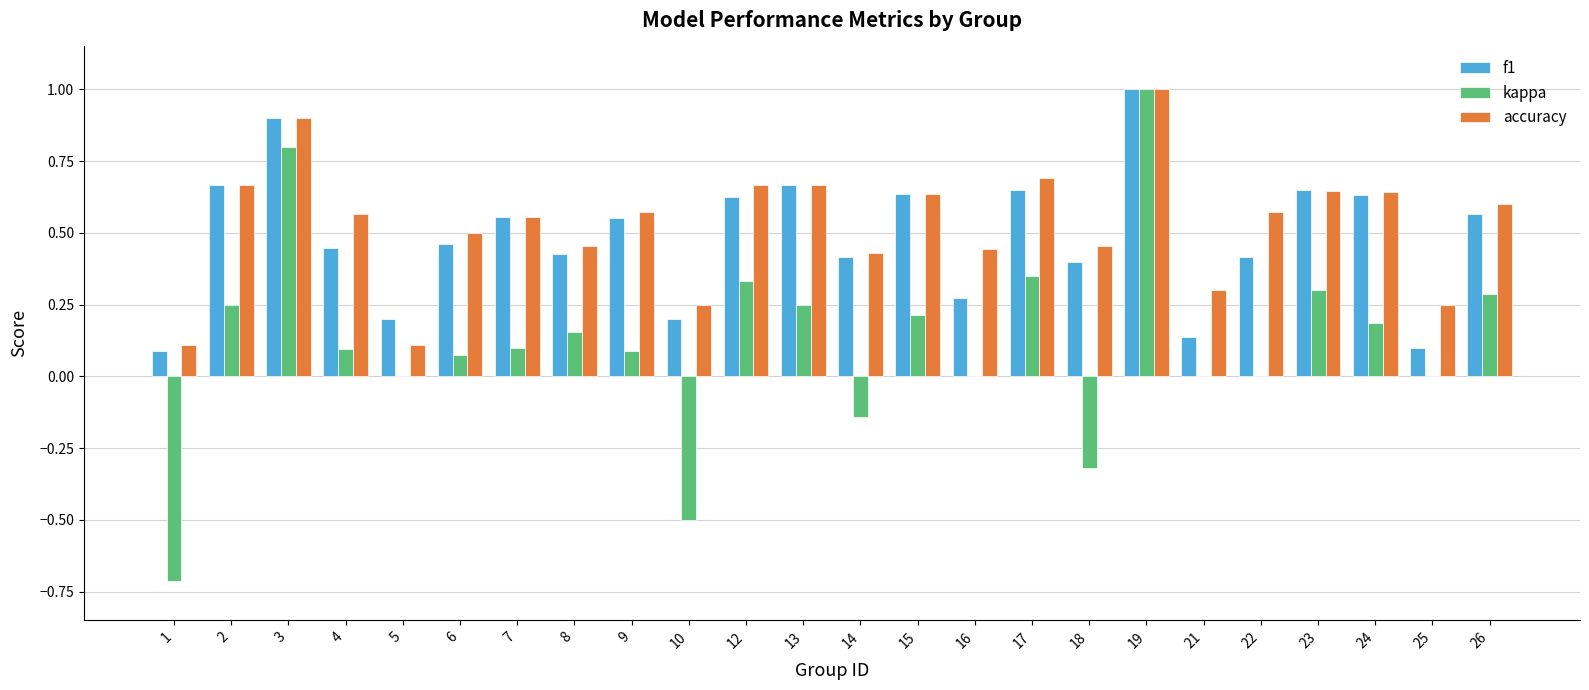

Which series has the largest total across all categories?

accuracy